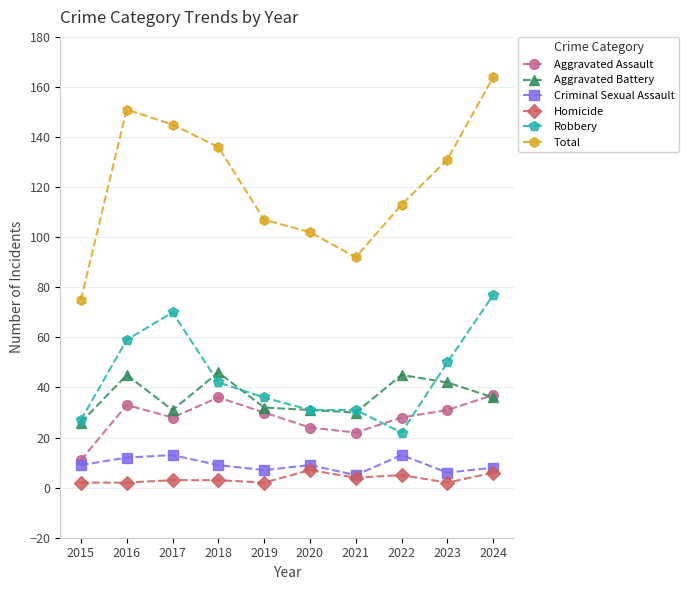

At which label does Robbery reach its peak?

2024